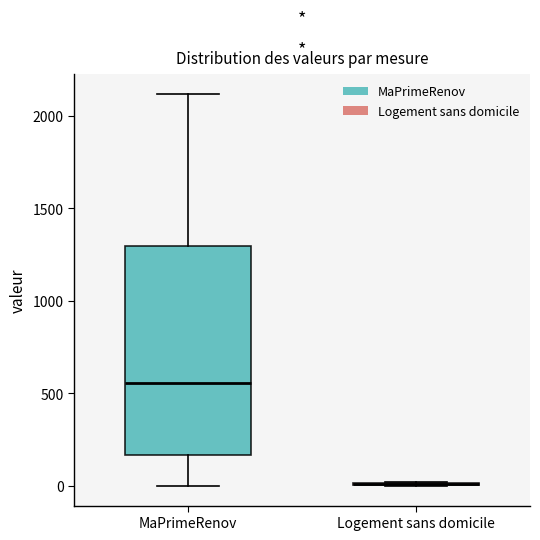

Comparing the boxes themselves (not the whiskers), which one is the tallest?

MaPrimeRenov